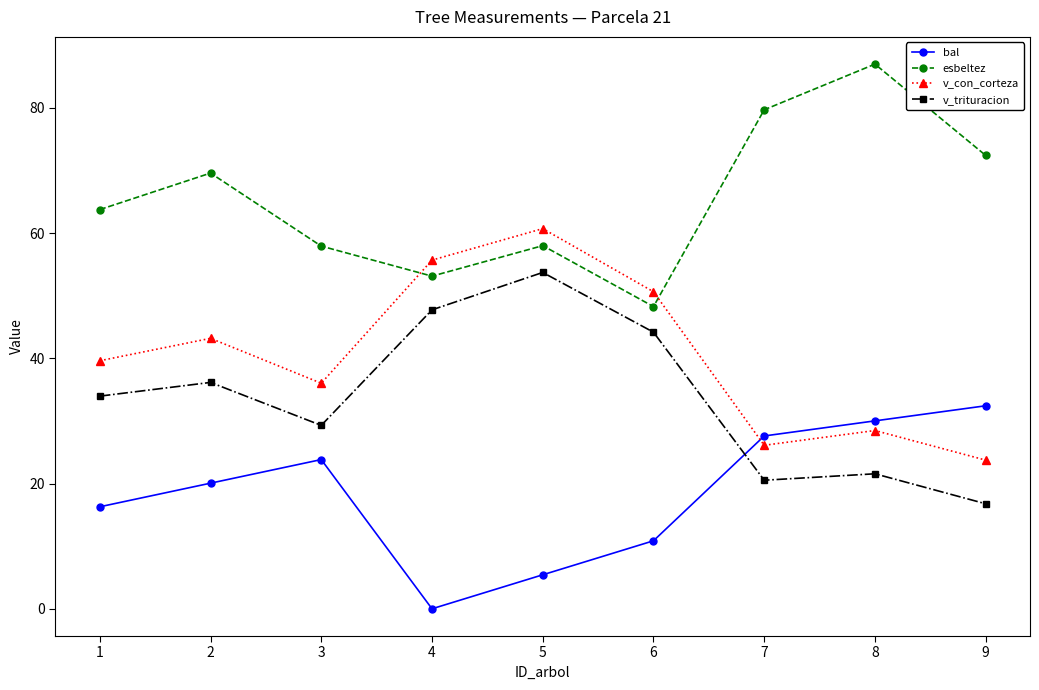

True or false: v_trituracion and v_con_corteza intersect in this chart.

False